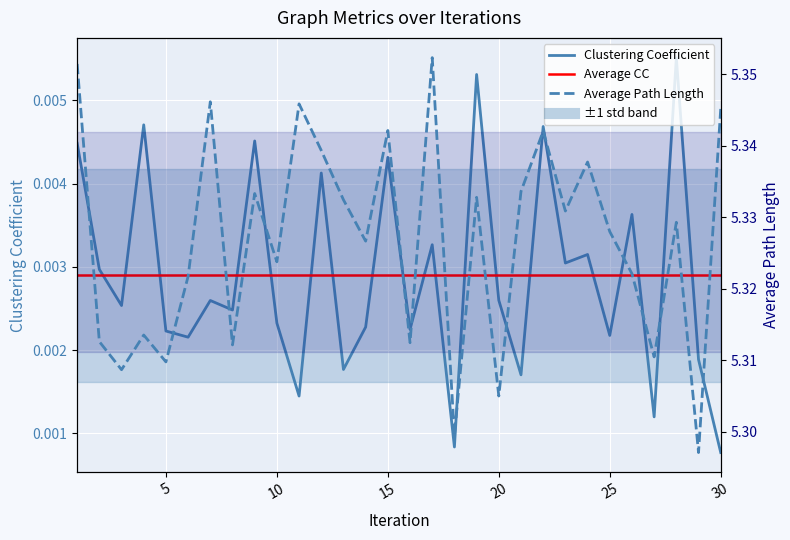

True or false: Clustering Coefficient and Average Path Length intersect in this chart.

False